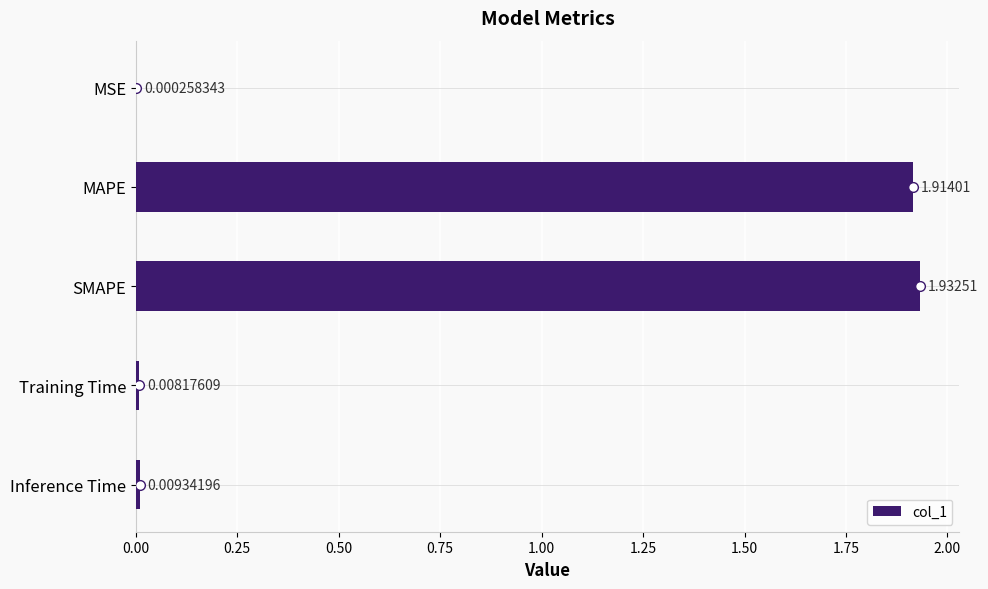

Where is the data nearest to the value 0?

MSE